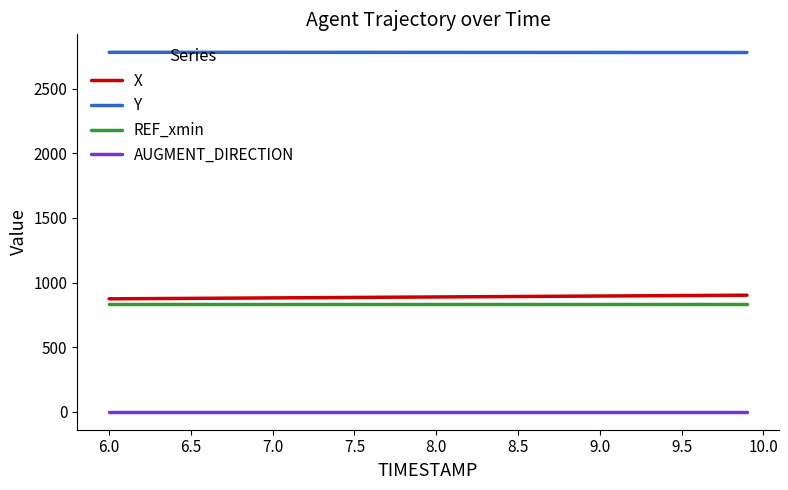

Which series has the largest total across all categories?

Y